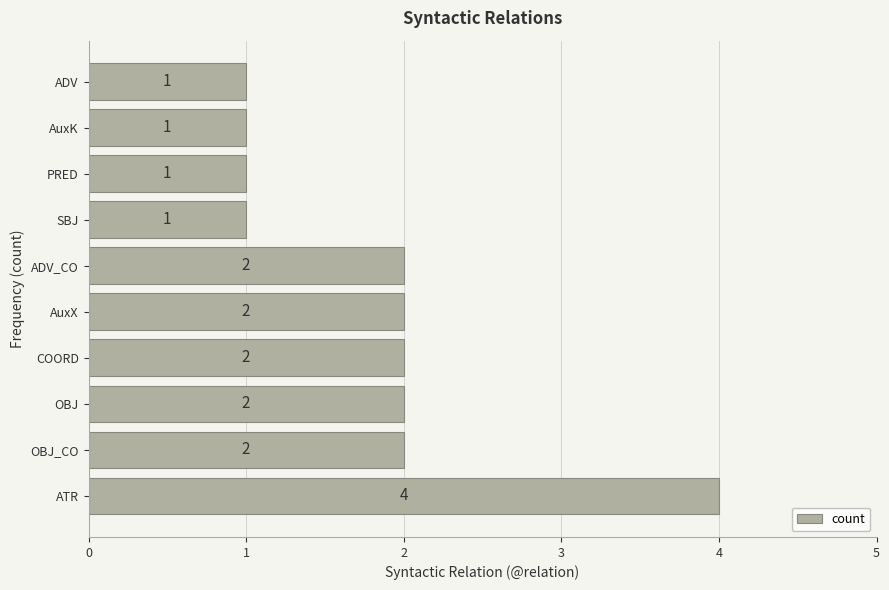

What is the smallest value displayed?

1